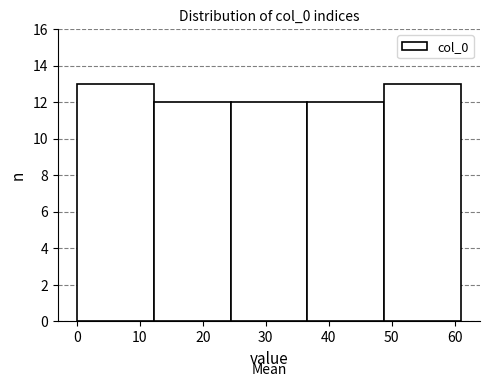

Reading left to right, transcribe this chart: for each bar, give the range it covers on the x-axis and its height. Neither the bar edges nor the heights are printed on the chart, so give them approximately, as read against the axes.

0.0 to 12.2: 13
12.2 to 24.4: 12
24.4 to 36.6: 12
36.6 to 48.8: 12
48.8 to 61.0: 13